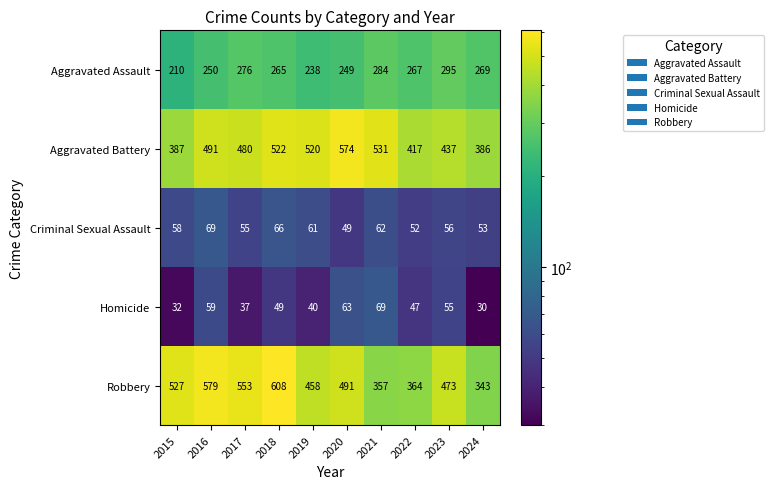

What is the total value across all series at 2020?

1426